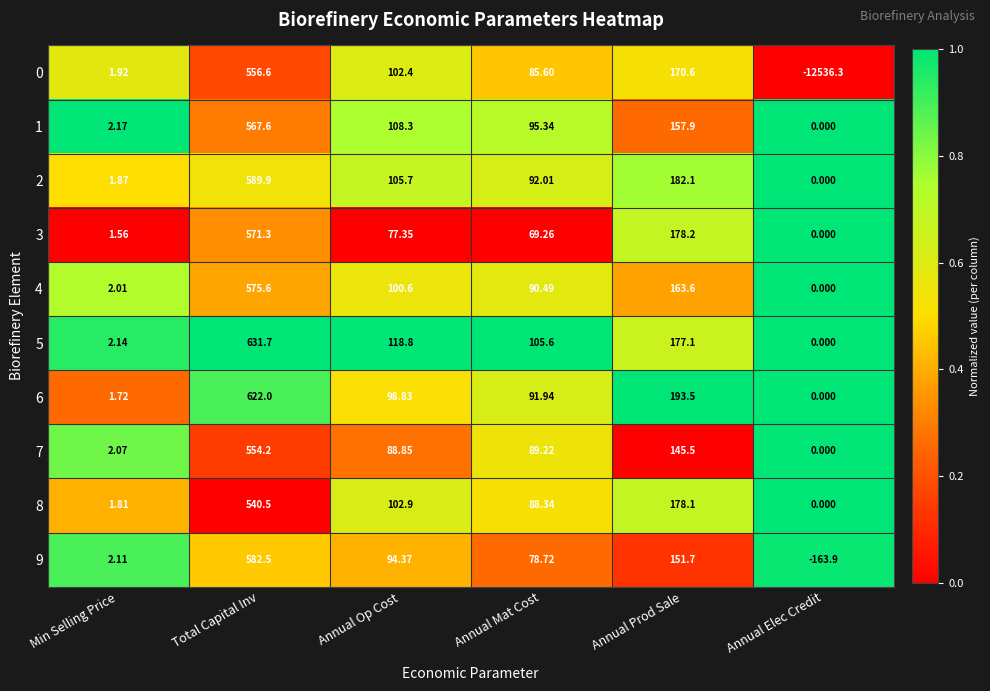

How many distinct data groups are displayed?

10